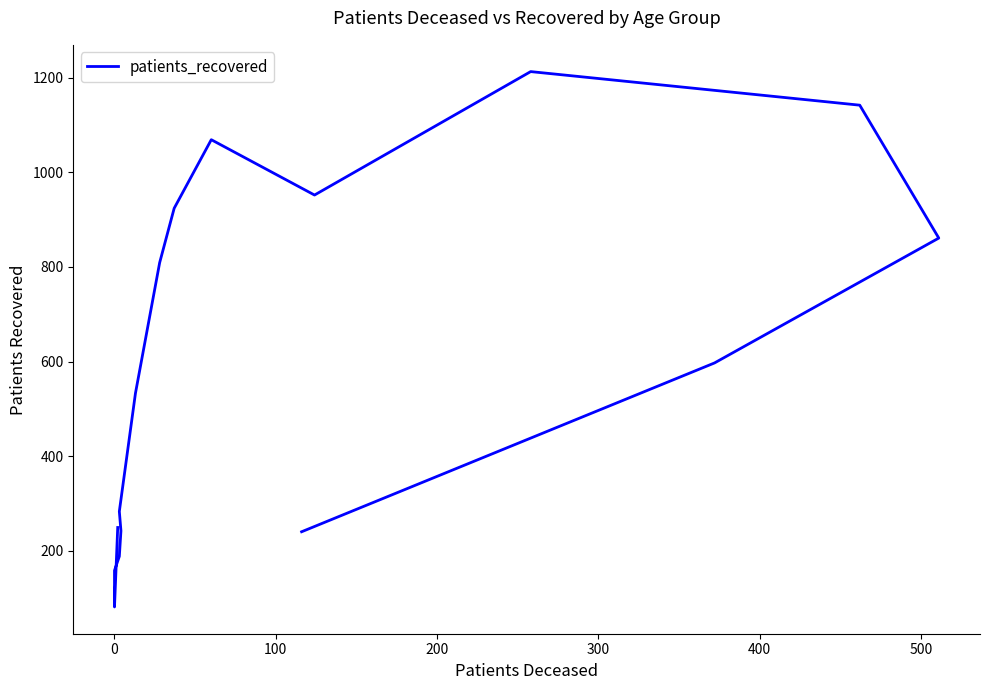

What is the sum of all values?

9541